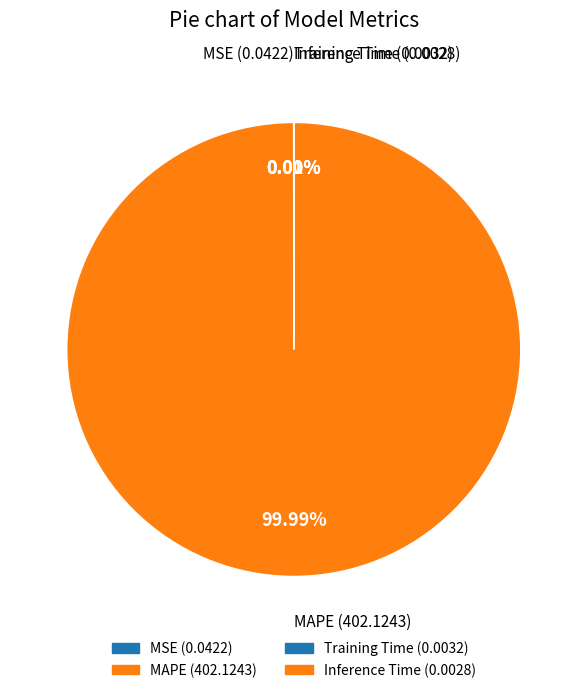

Does any single category account for the majority?

Yes